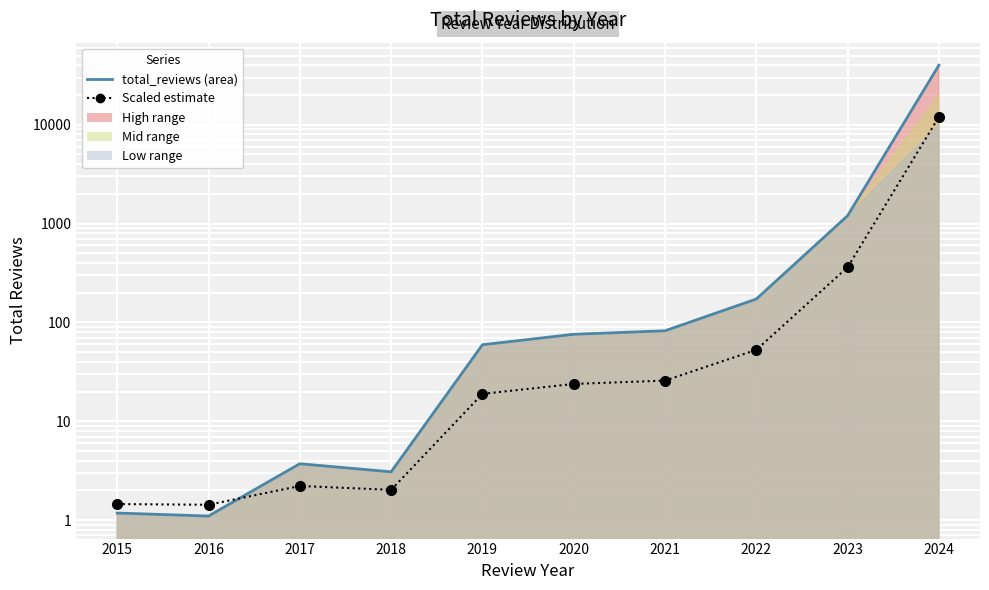

At which category does the chart reach its minimum across all series?

2016